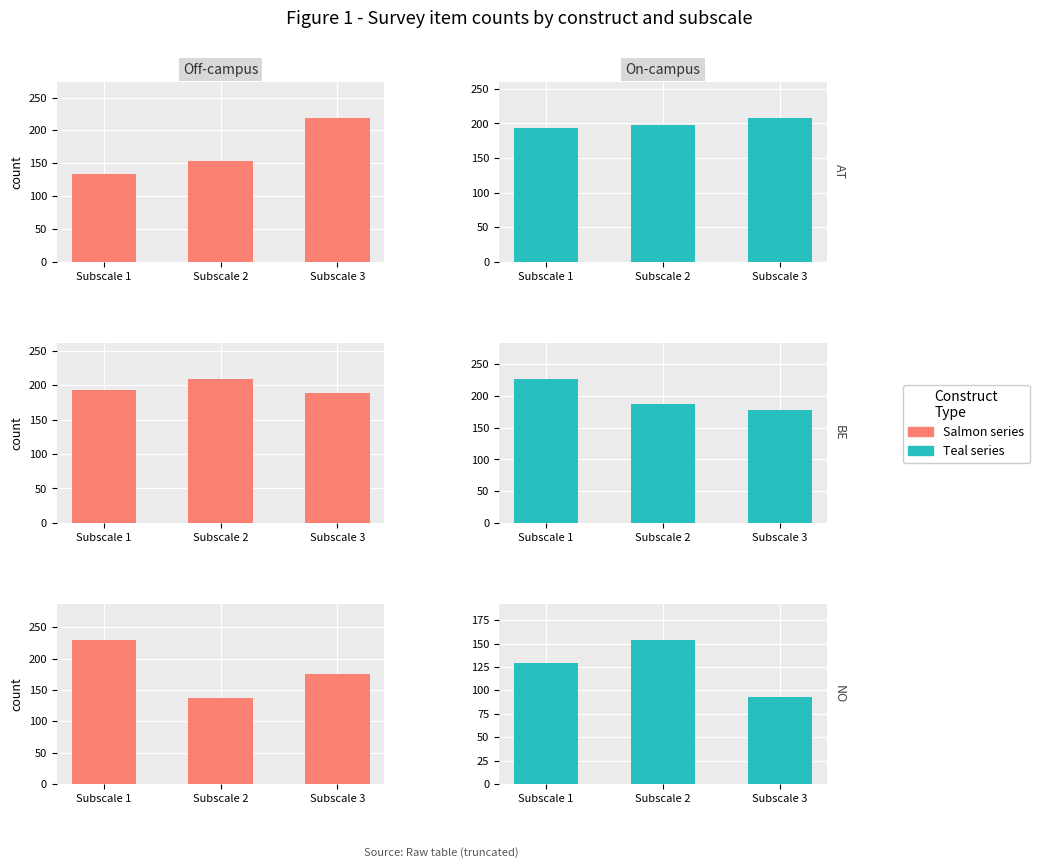

What is the spread (max minus min) of values at Subscale 2?

72